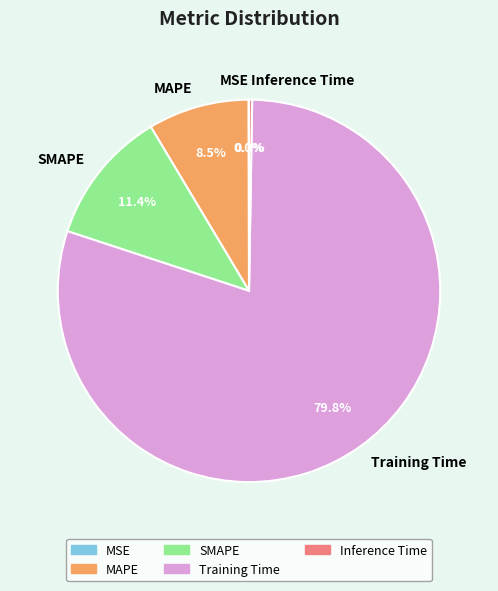

Which category has the biggest portion of the pie?

Training Time